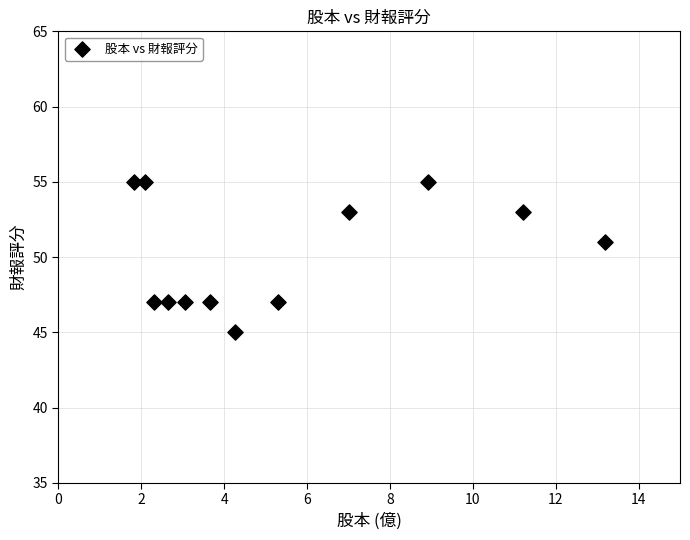

What is the average Y value?

50